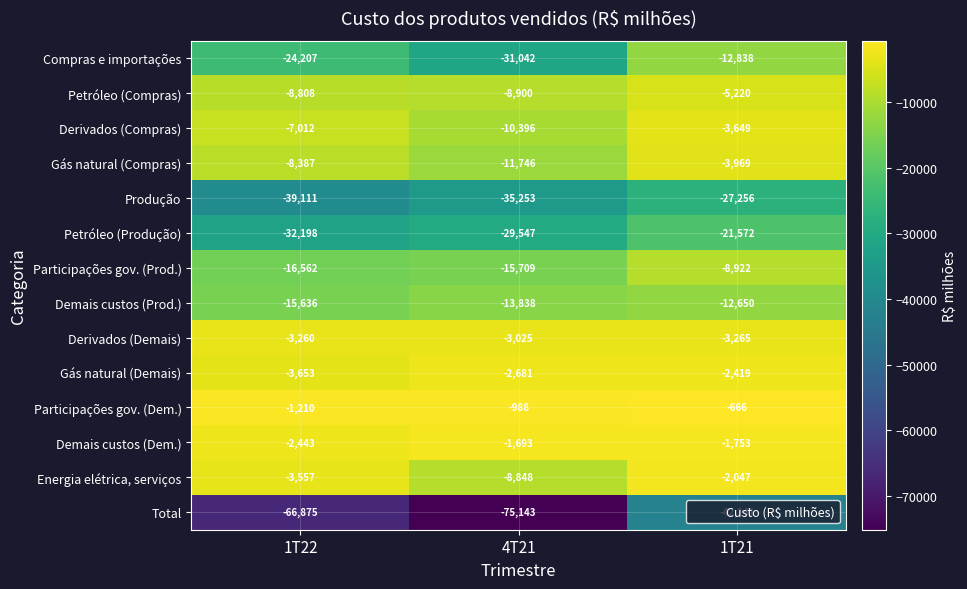

How many Participações gov. (Dem.) values are between -1210 and -666?

3